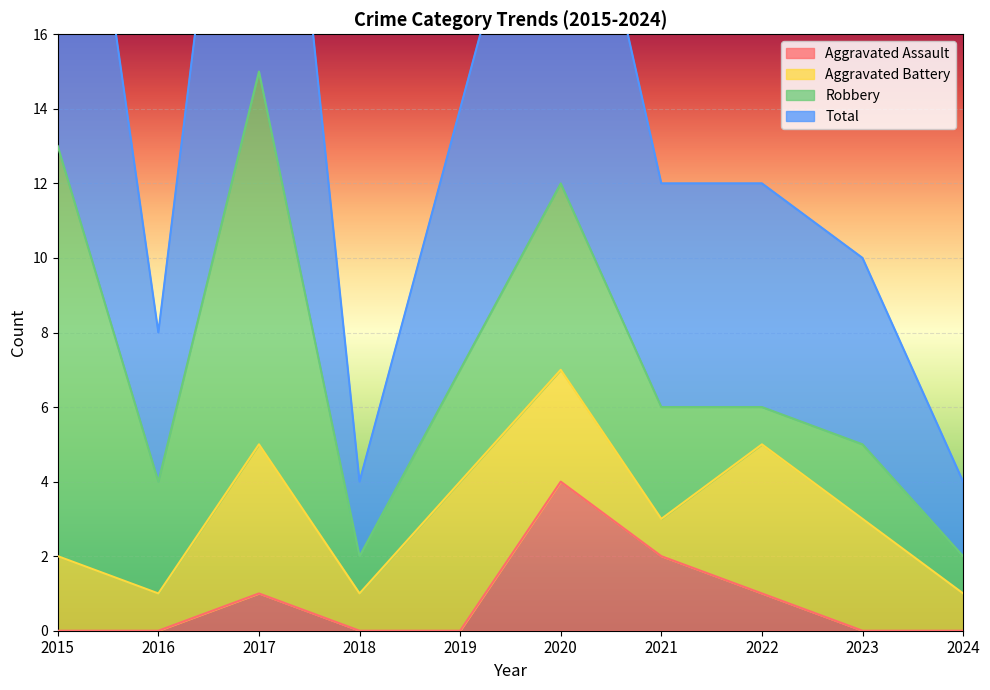

True or false: Aggravated Assault and Total cross at least once.

False